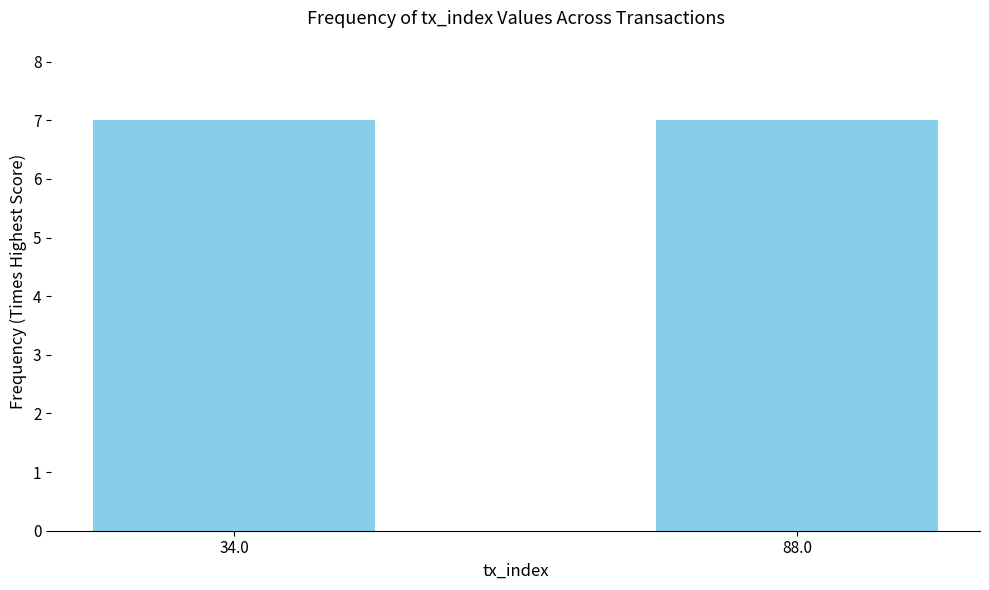

Reading left to right, what are all the values shown in this chart?

34	88	34	88	34	88	34	88	34	88	34	88	34	88